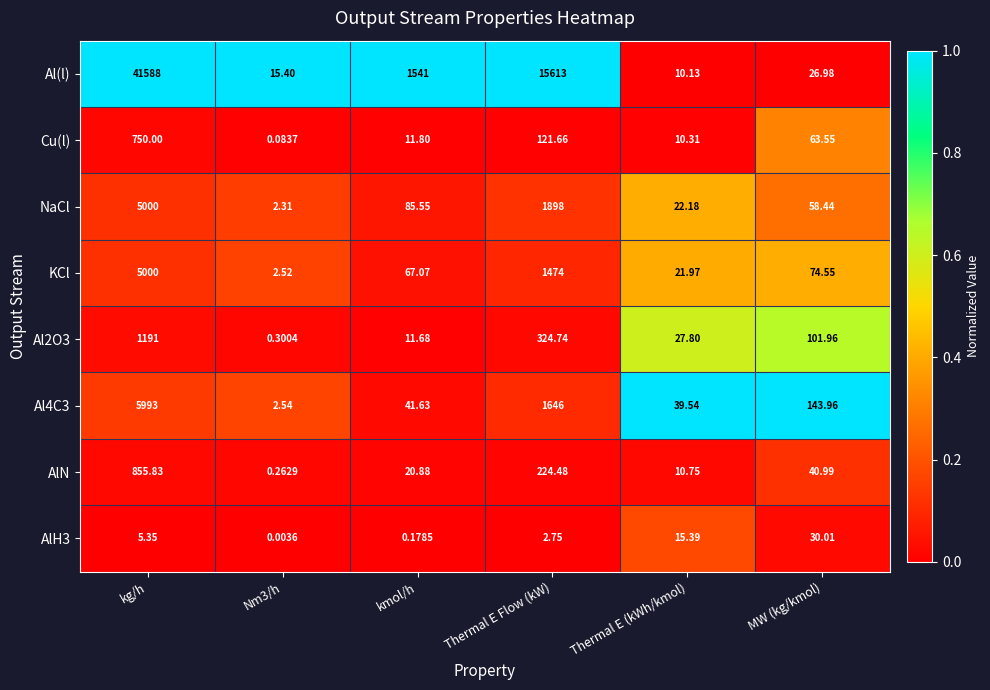

Which category has the highest value in the Al2O3 series?

kg/h